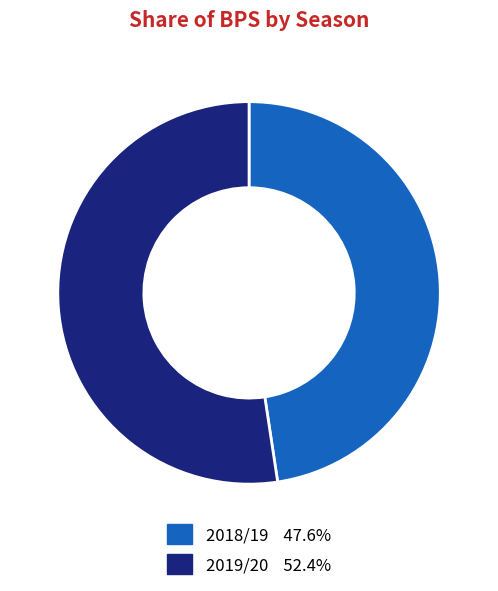

Is there a majority slice in this chart?

Yes